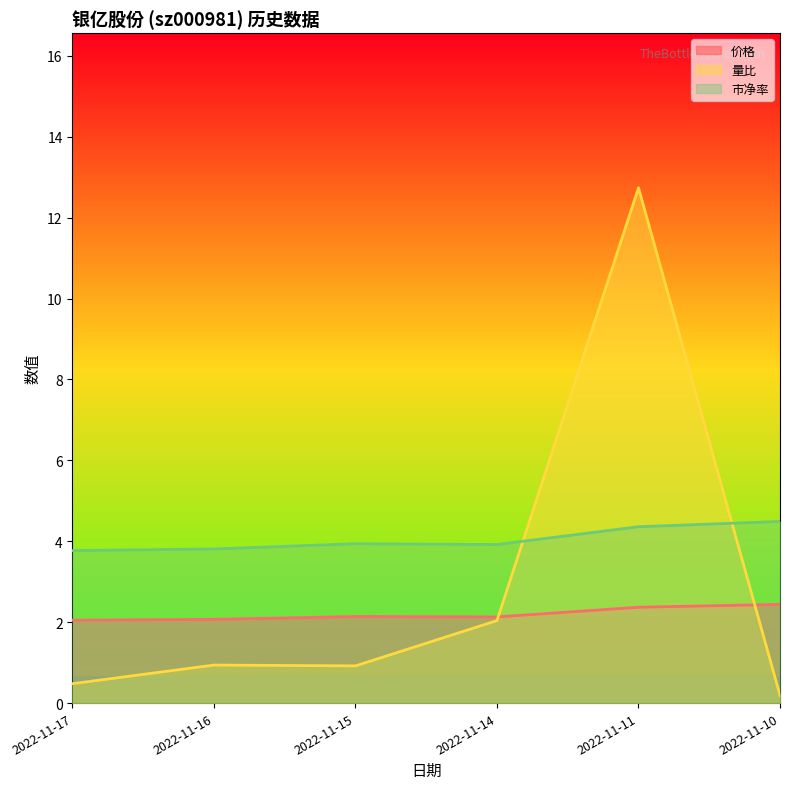

At which label does 价格 reach its peak?

2022-11-10